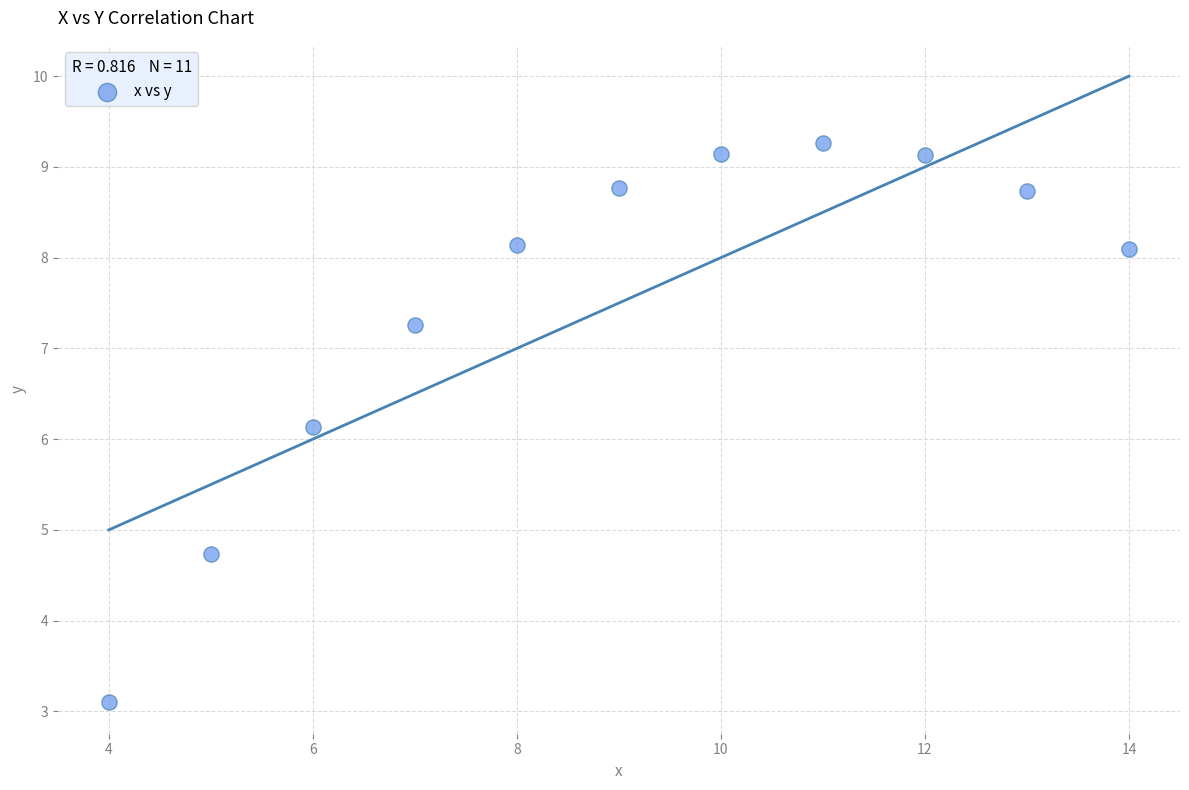

What Y value in the scatter plot is closest to 6?

6.1